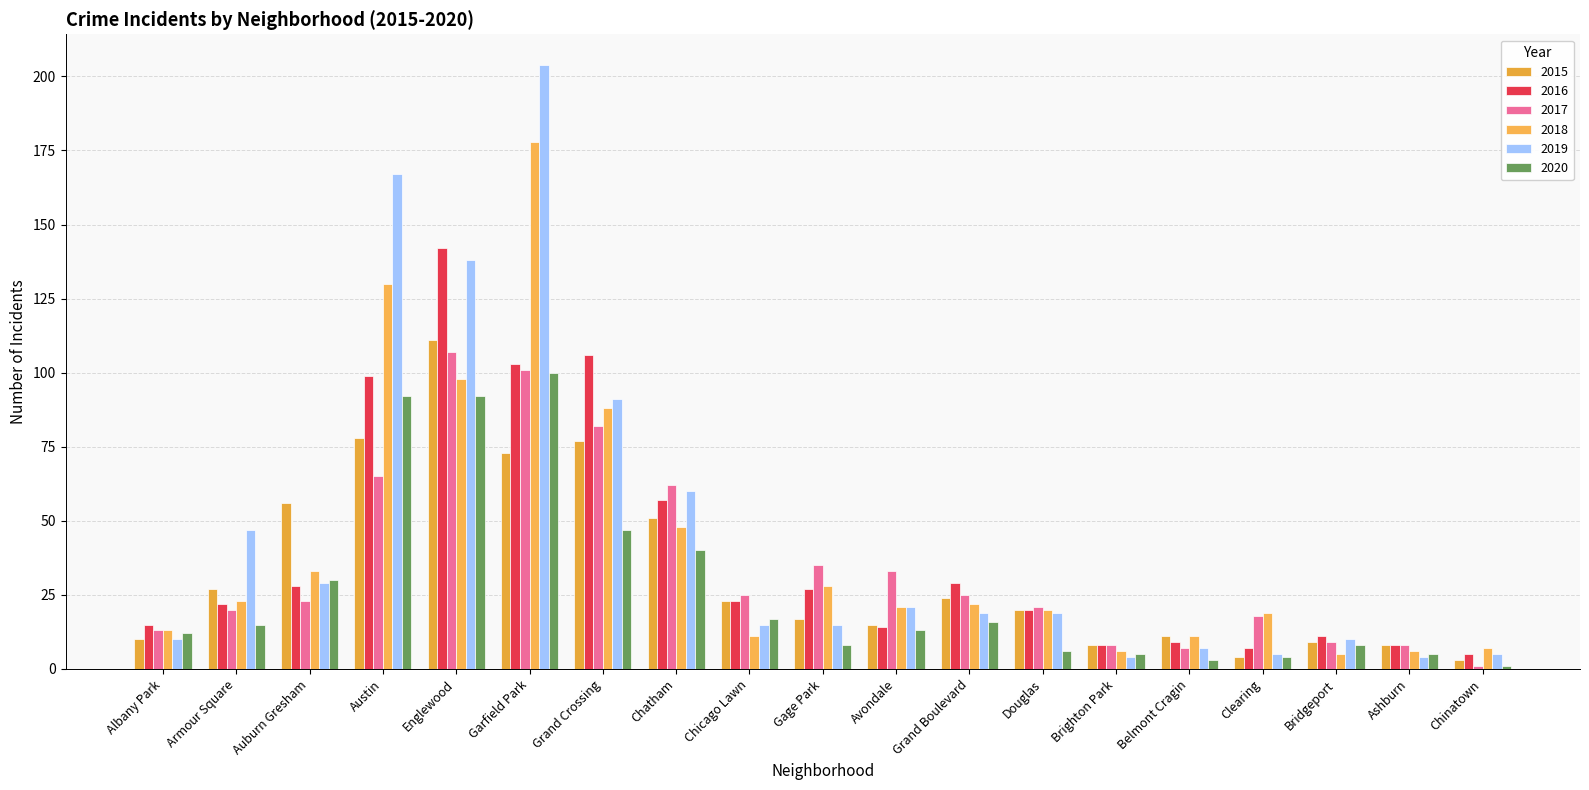

Rank the series by their maximum value, from highest to lowest.

2019, 2018, 2016, 2015, 2017, 2020